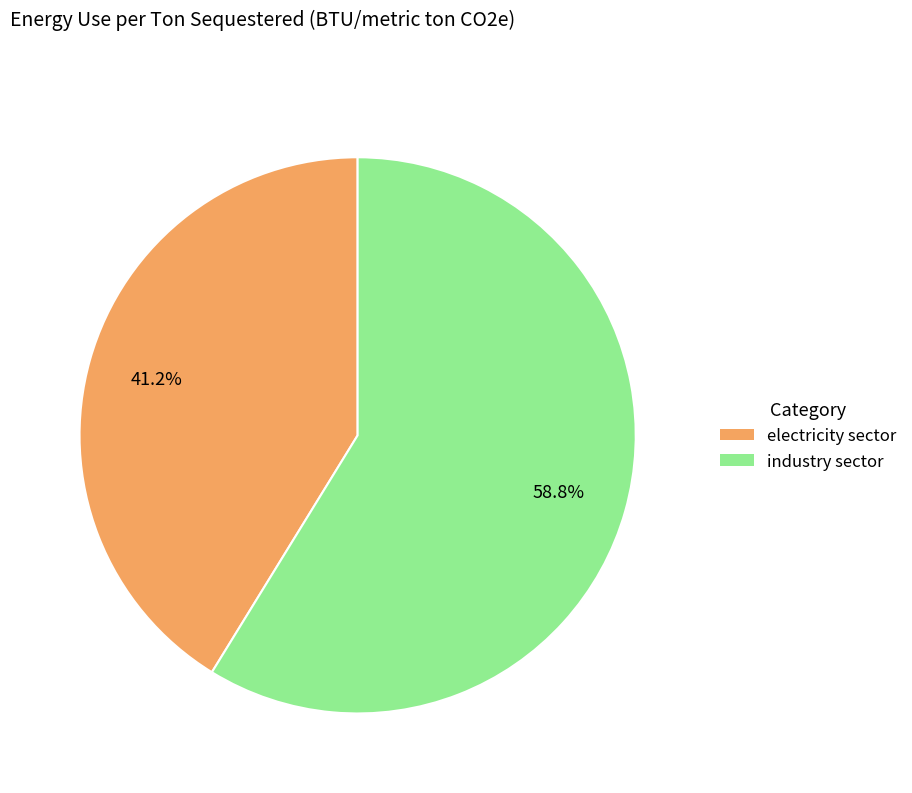

To the nearest percent, what percentage of the pie is electricity sector?

41%